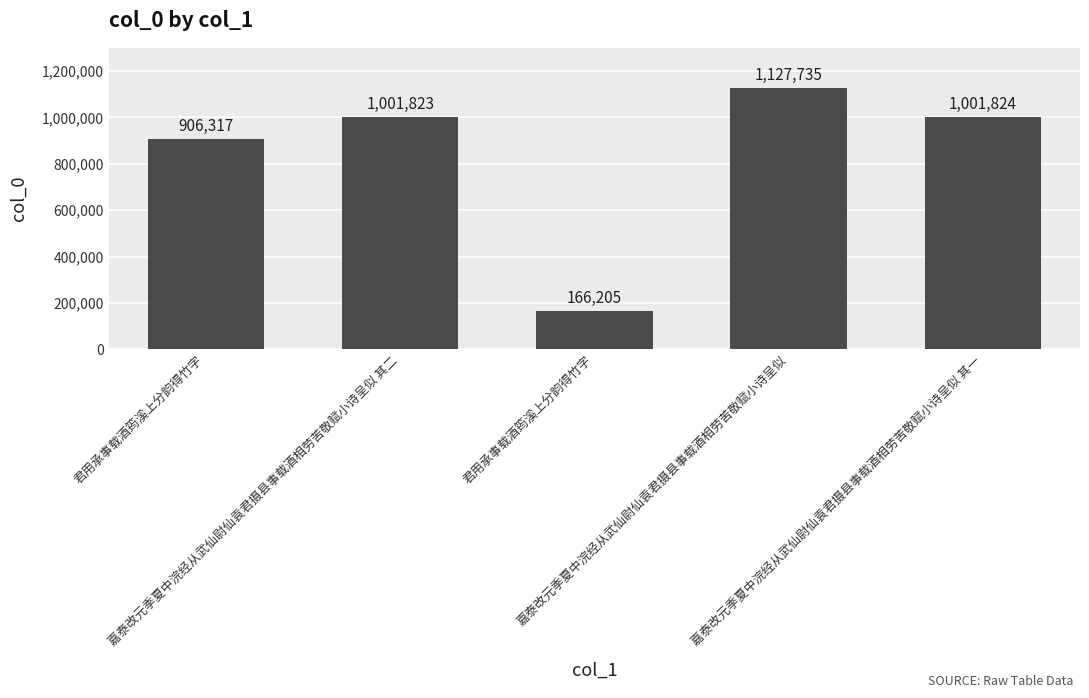

What is the ratio of the value at 嘉泰改元季夏中浣经从武仙尉仙袁君摄县事载酒相劳苦敬赋小诗呈似 其二 to the value at 嘉泰改元季夏中浣经从武仙尉仙袁君摄县事载酒相劳苦敬赋小诗呈似 其一?

1.0